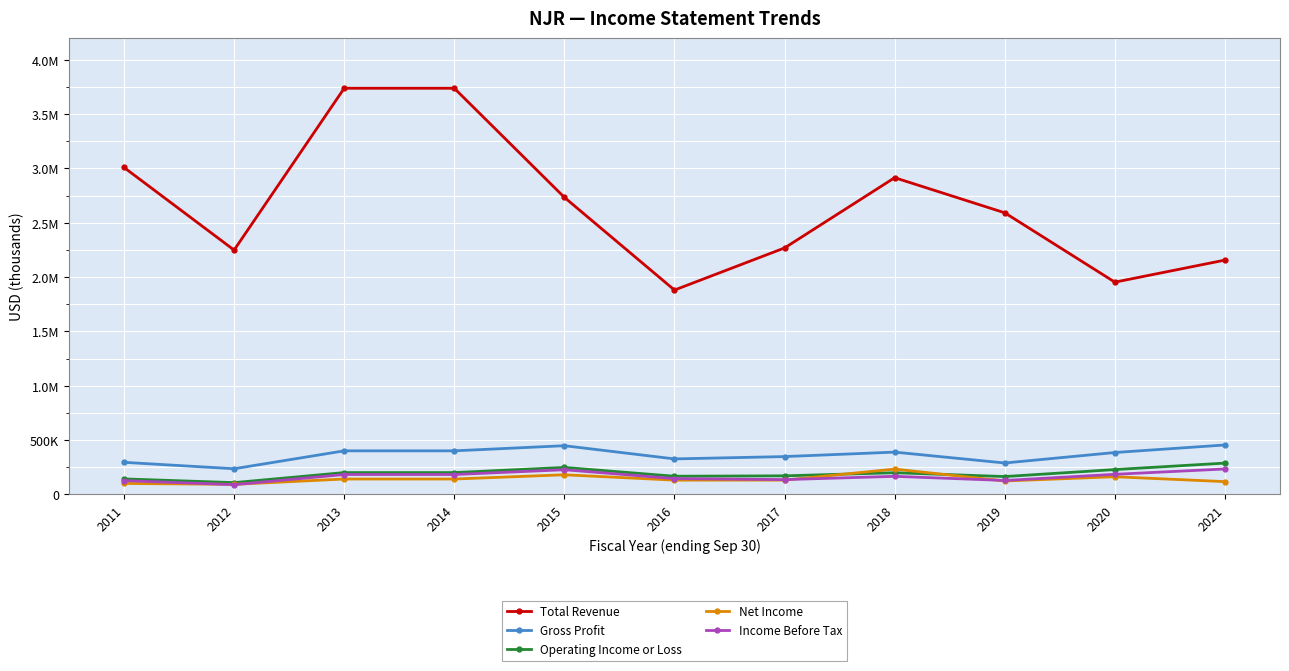

At which label does Net Income reach its minimum?

2012